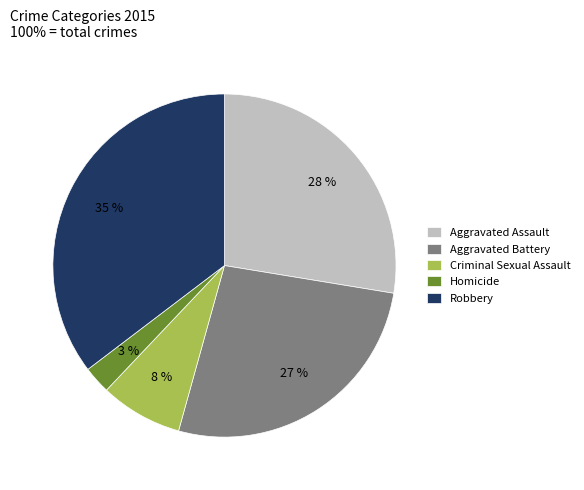

Is it true that Criminal Sexual Assault is 8% of the pie?

True